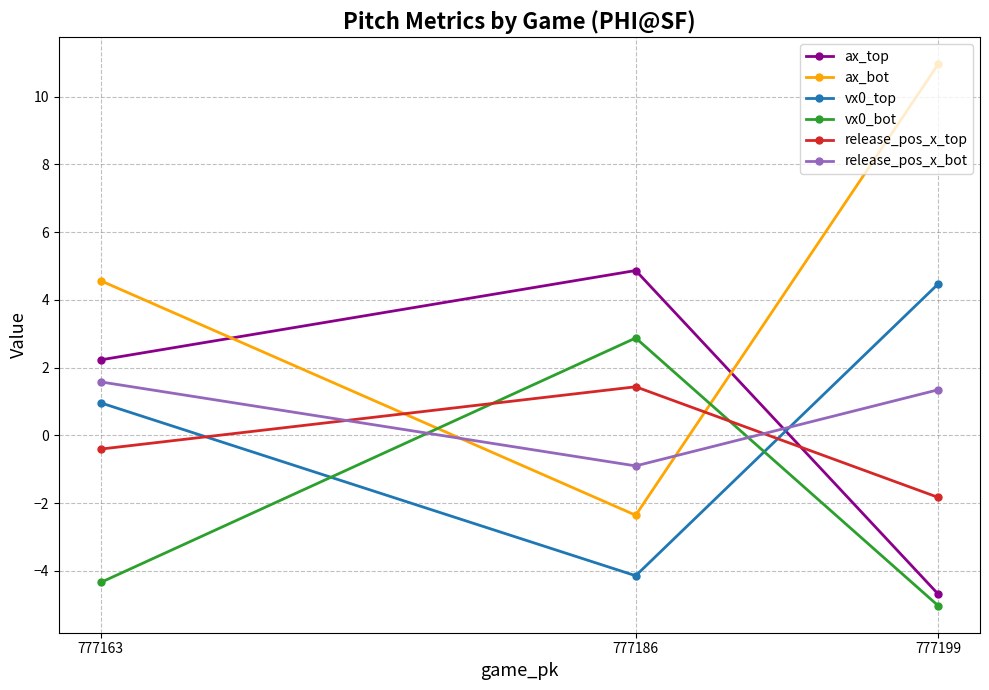

What is the difference between the highest and lowest values at 777163?

8.9